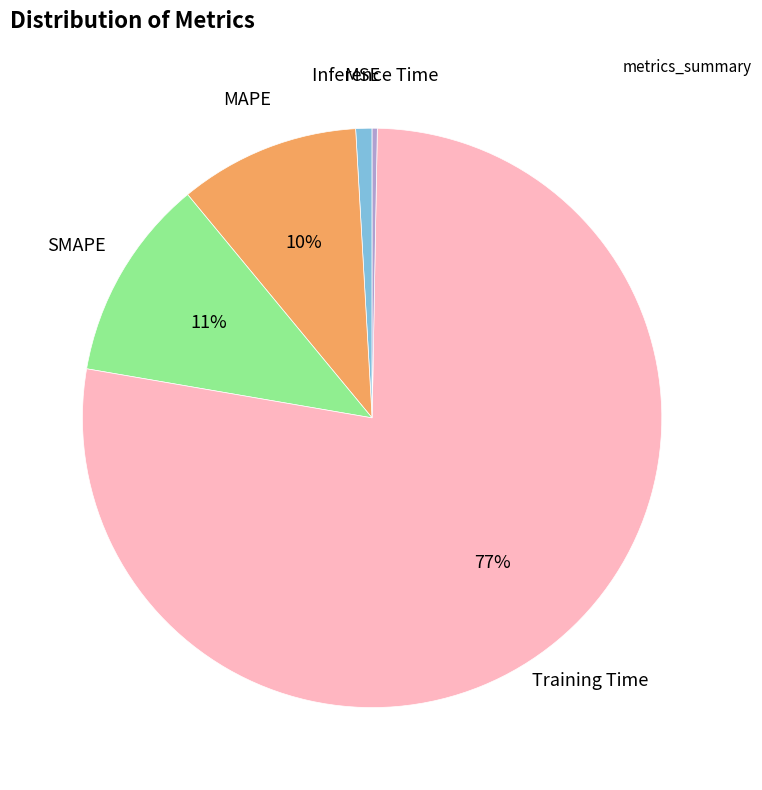

Is there a majority slice in this chart?

Yes